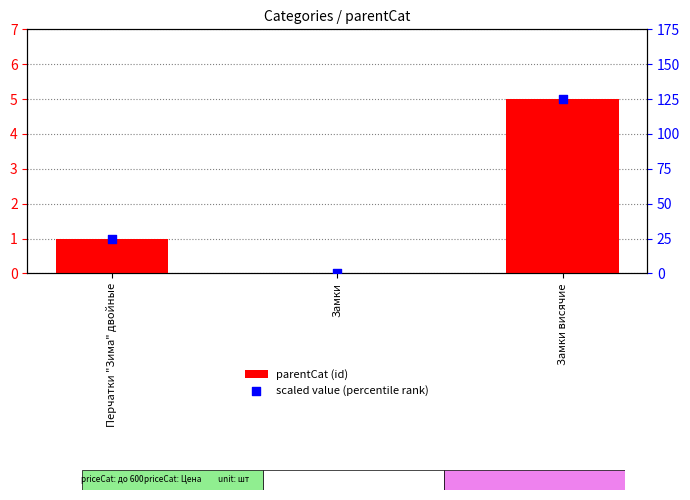

Which series contains the highest Y value?

scaled value (percentile rank)